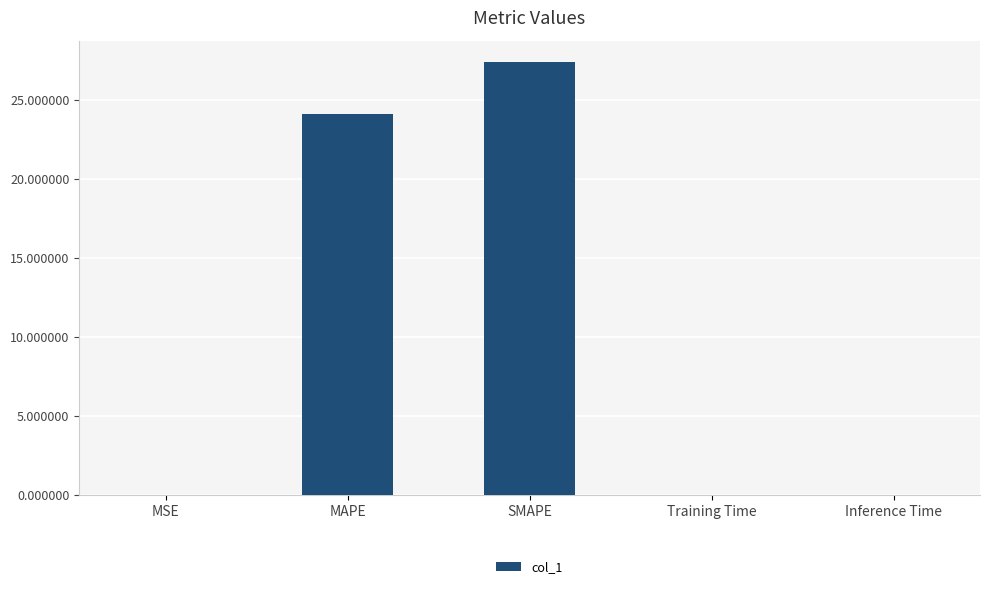

Are the bars horizontal?

No